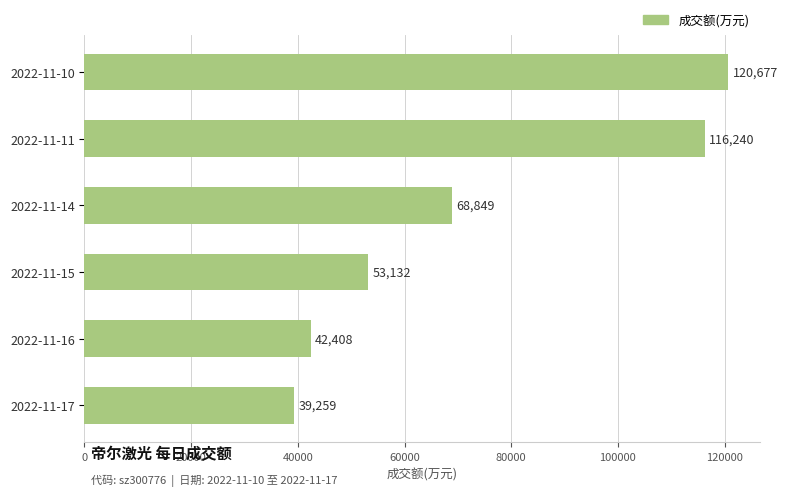

At which label is the value closest to 79968?

2022-11-14